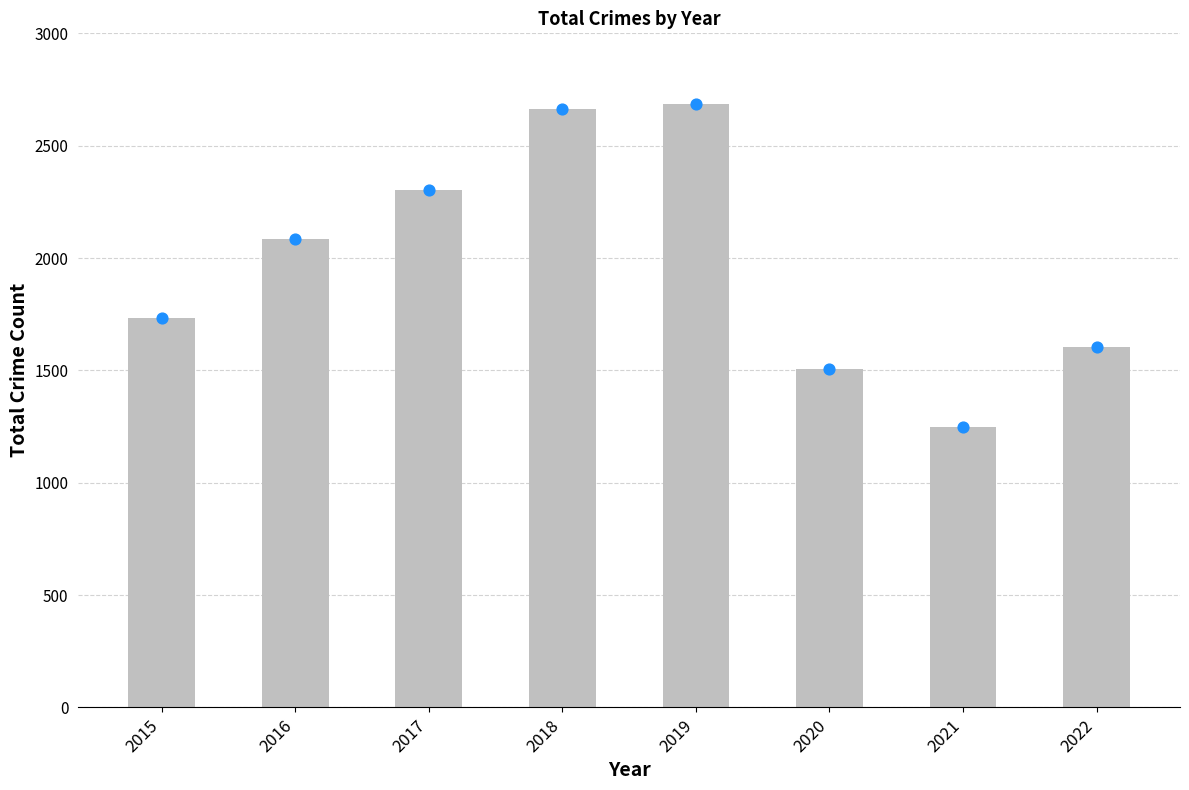

Which series has the largest total across all categories?

Total Crimes